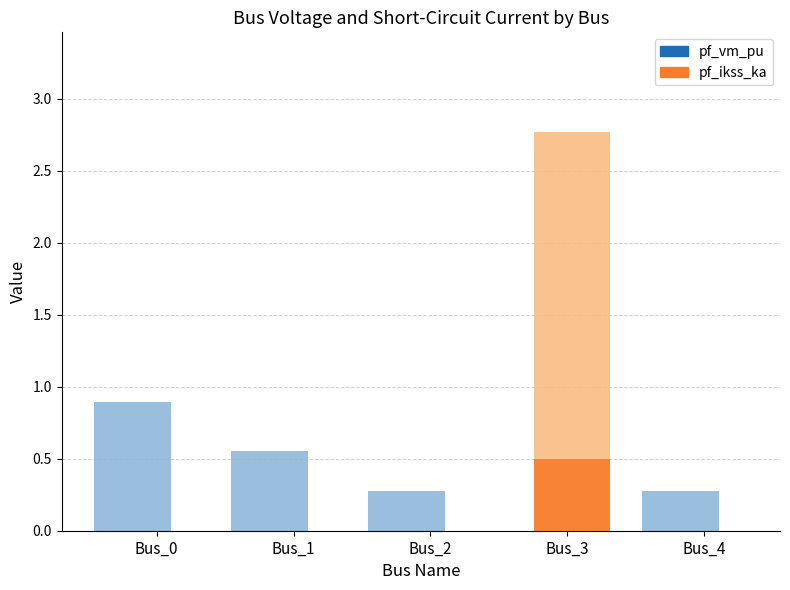

At which category is the sum across all series the highest?

Bus_3